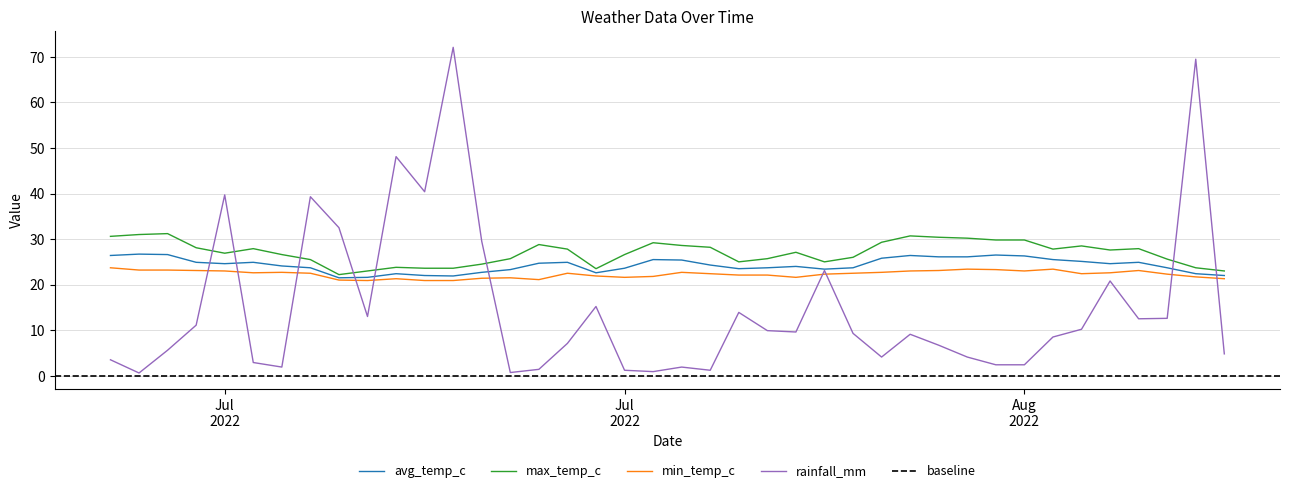

What is the total value across all series at Aug 2022?

81.5